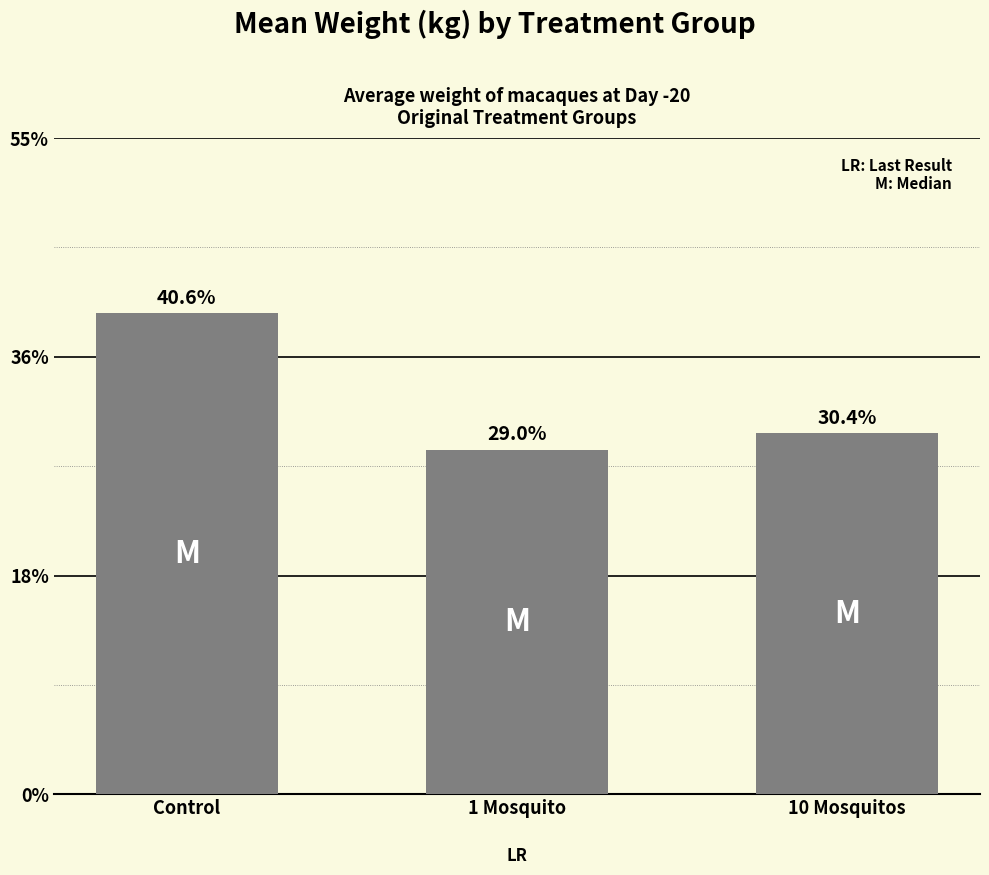

Which label corresponds to the largest value in the chart?

Control